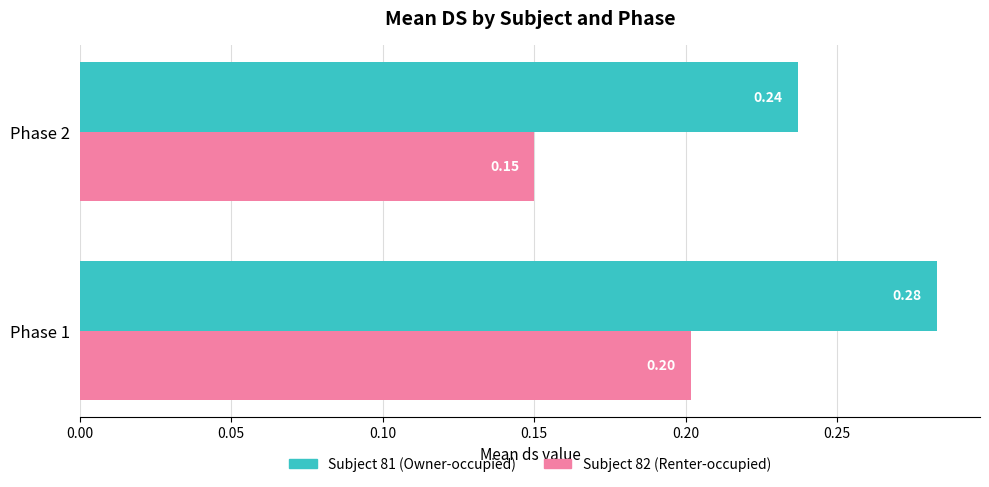

Rank the categories by Subject 81 (Owner-occupied) value from highest to lowest.

Phase 1, Phase 2